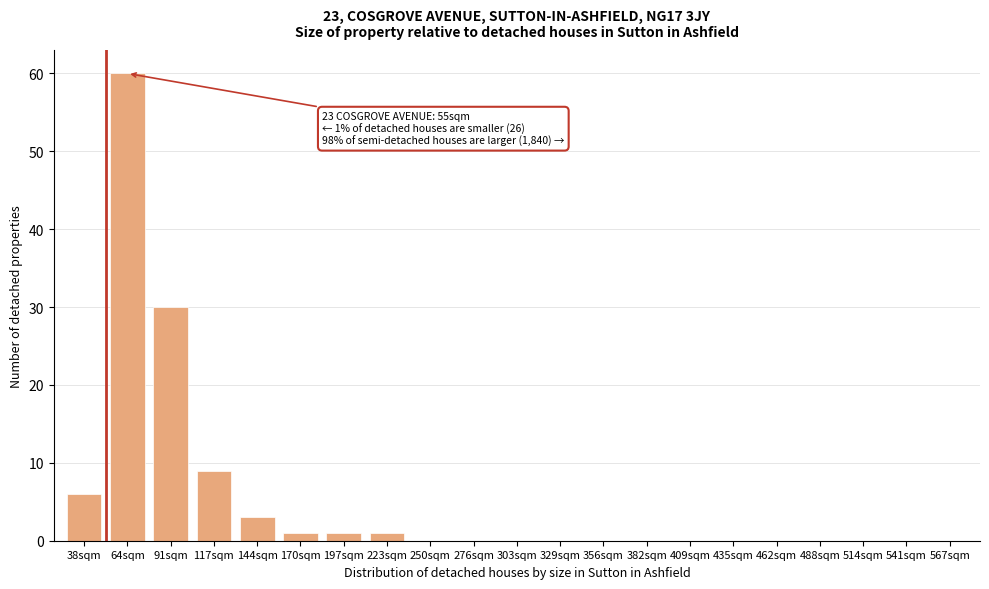

Reading left to right, what are all the values shown in this chart?

38sqm=6	64sqm=60	91sqm=30	117sqm=9	144sqm=3	170sqm=1	197sqm=1	223sqm=1	250sqm=0	276sqm=0	303sqm=0	329sqm=0	356sqm=0	382sqm=0	409sqm=0	435sqm=0	462sqm=0	488sqm=0	514sqm=0	541sqm=0	567sqm=0